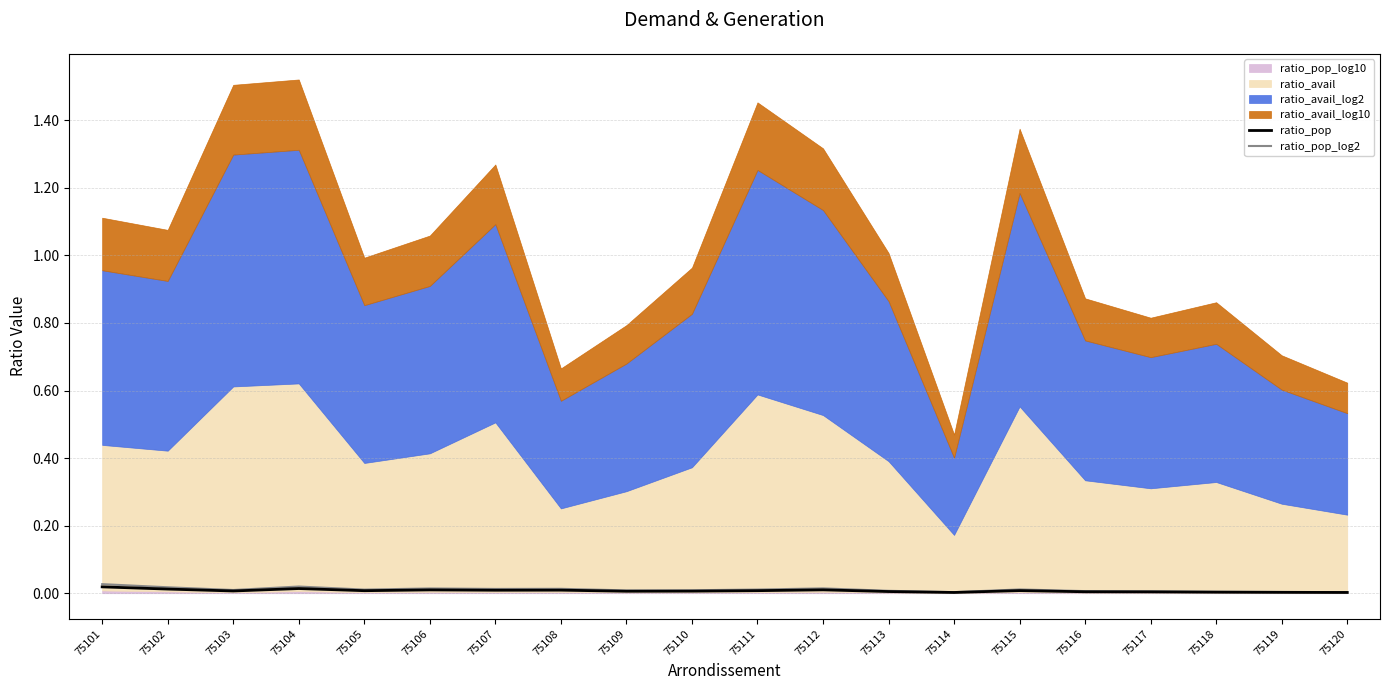

At which label is ratio_pop_log2 closest to 0?

75114